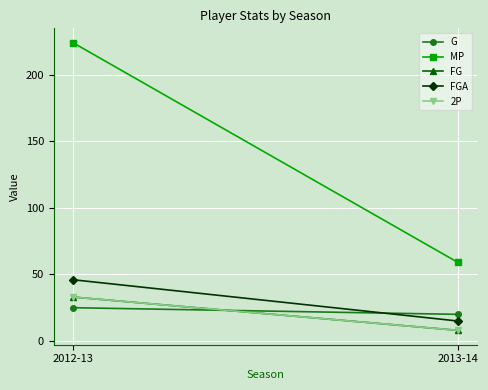

The value of G at 2012-13 is 25. True or false?

True